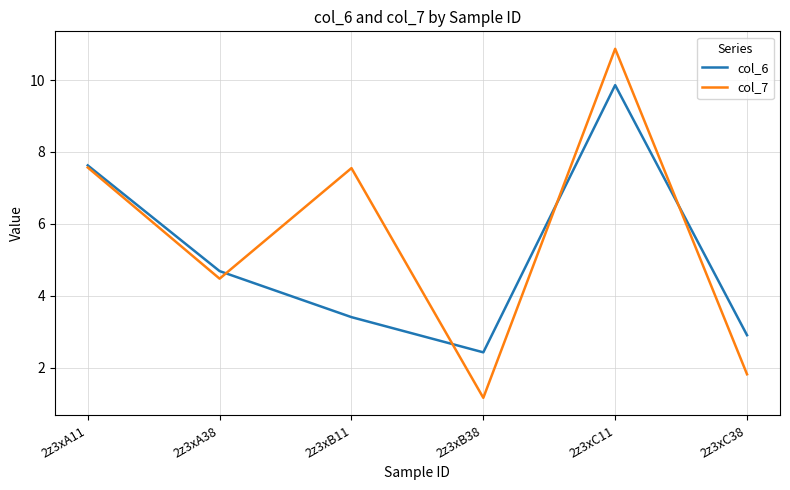

Between 2z3xC11 and 2z3xC38, which series saw the biggest shift?

col_7